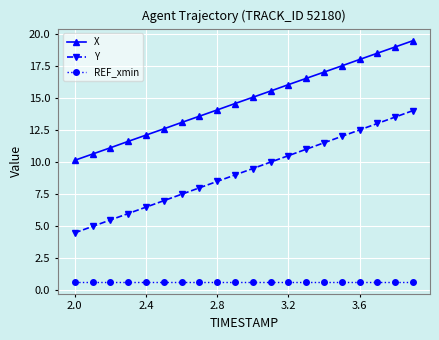

What is the maximum value for Y?

14.0